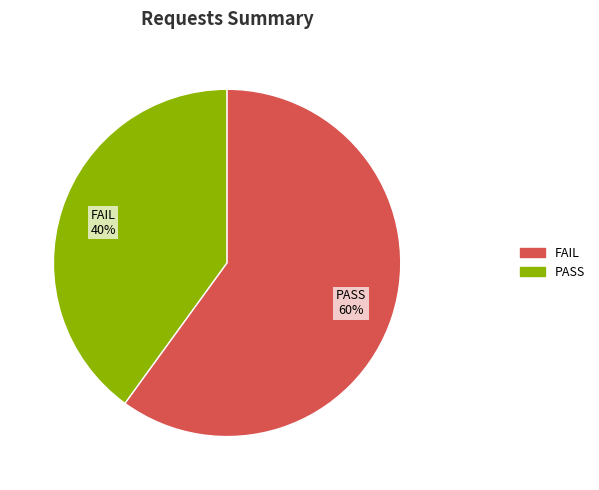

Does any single category account for the majority?

Yes